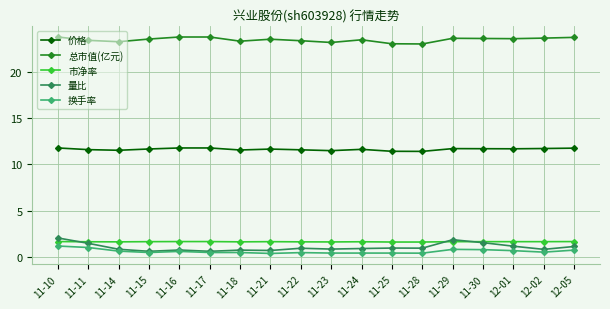

The value of 总市值(亿元) at 11-16 is 23.7. True or false?

True